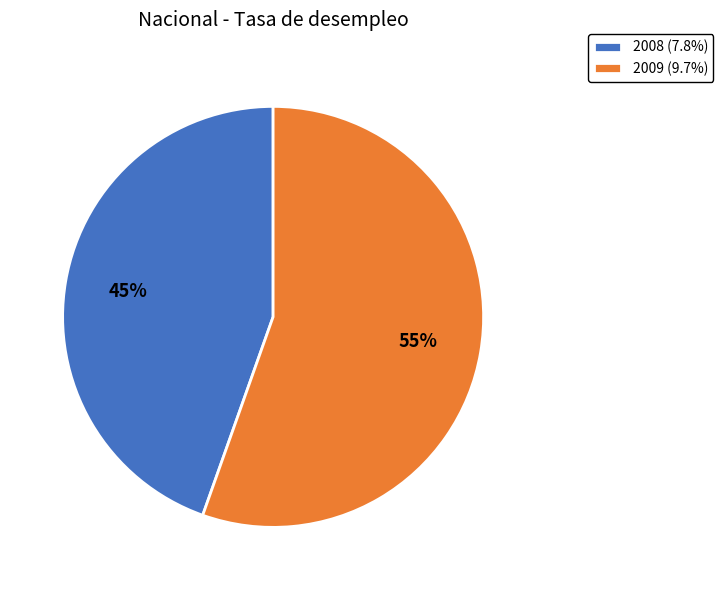

Count the number of slices in the pie.

2